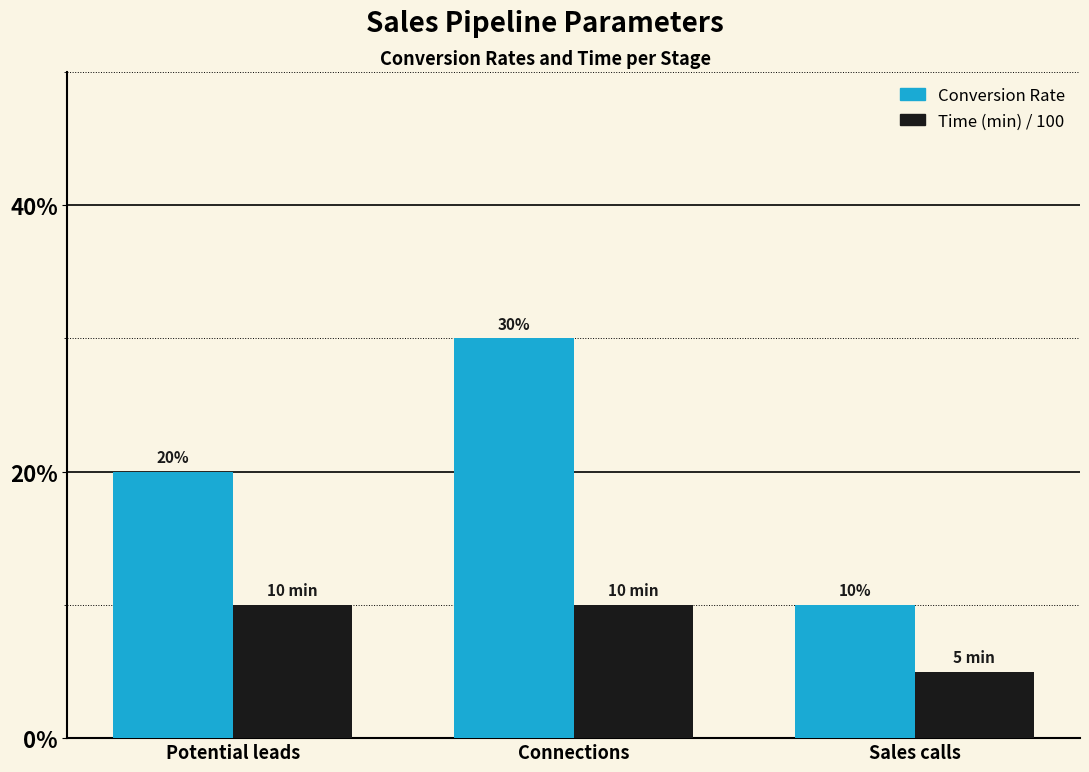

Does the chart contain stacked bars?

No